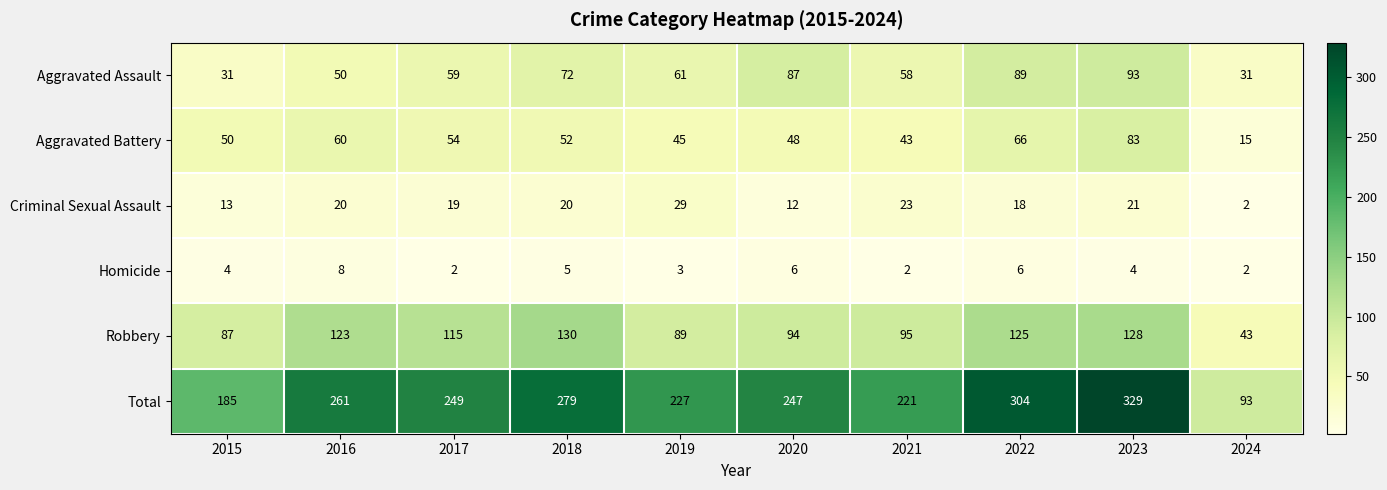

What is the minimum value shown in the chart?

2